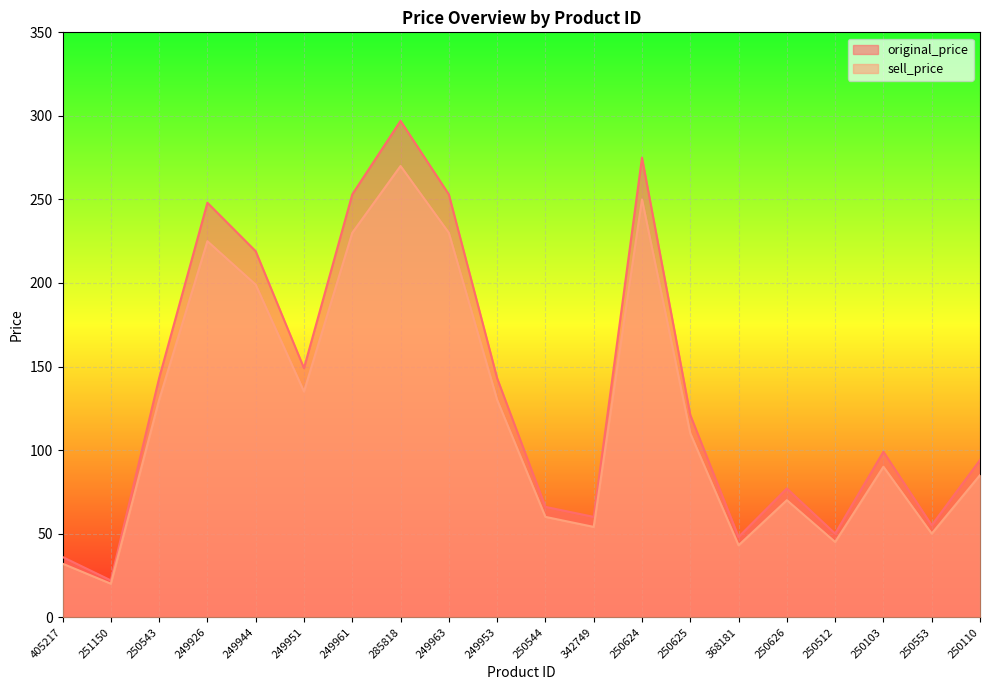

At 249926, list the series in order from smallest to largest.

sell_price, original_price